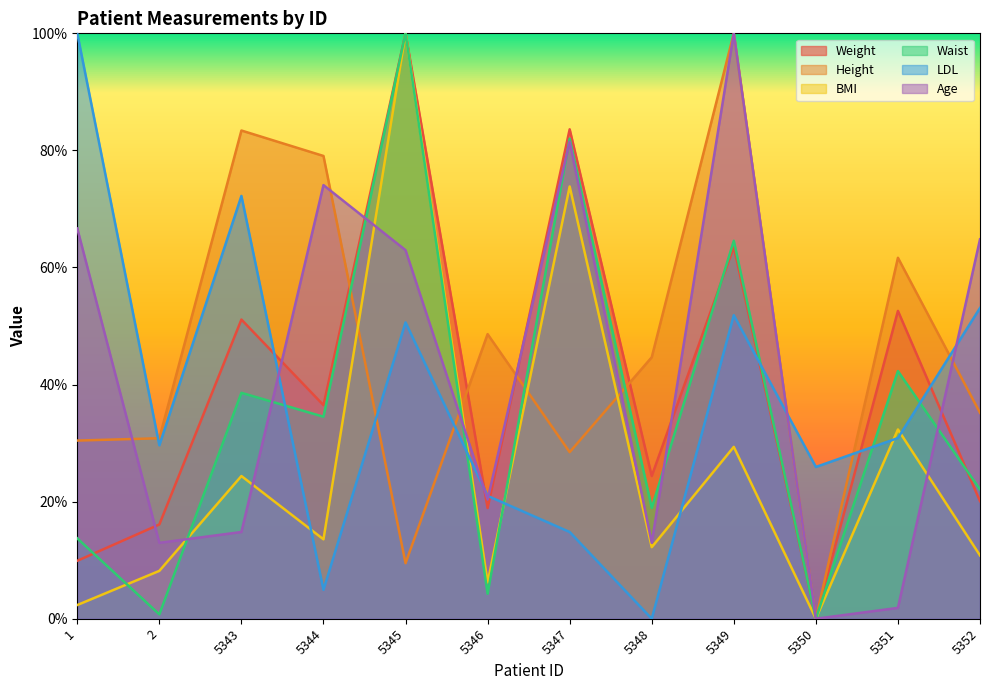

The value of LDL at 5352 is 74.3. True or false?

False